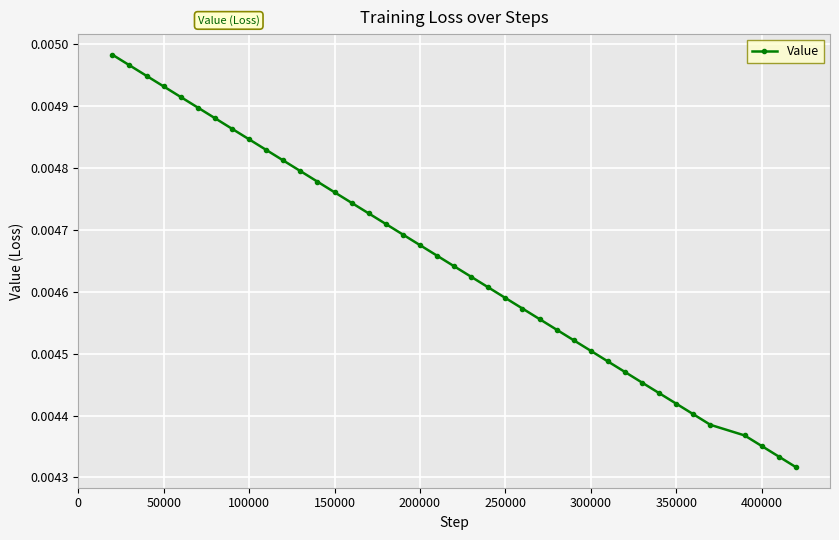

True or false: there are more than 1 points higher than both neighbors.

False